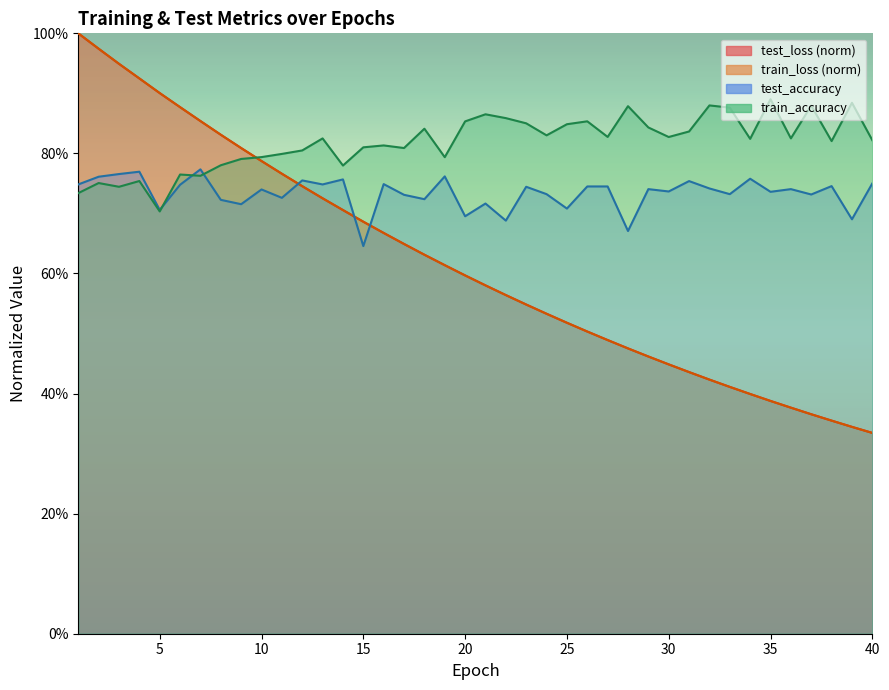

Which category has the highest value in the train_loss series?

1